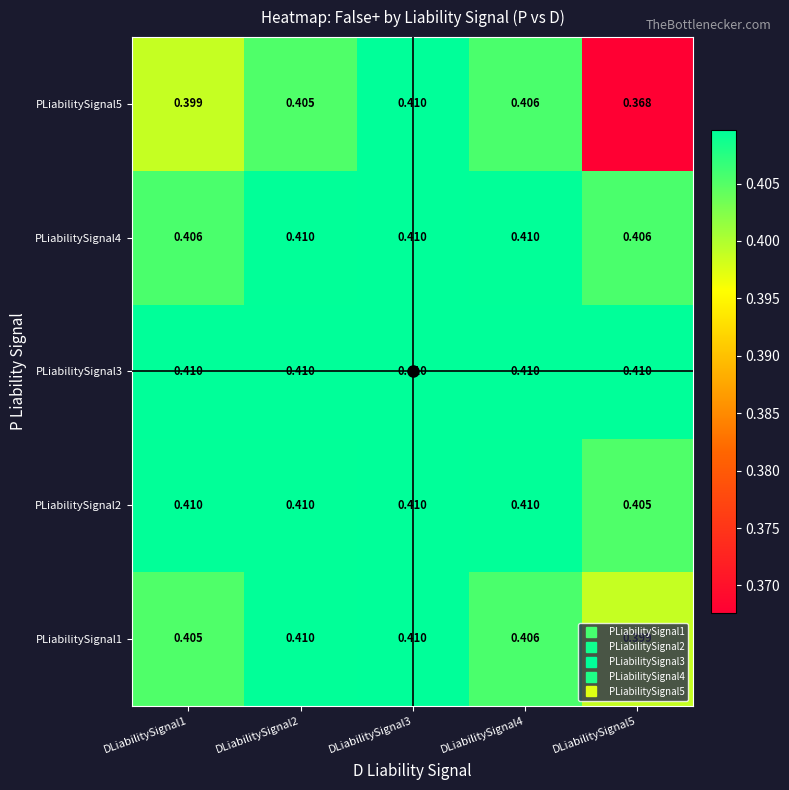

How many data points does each series have?

5